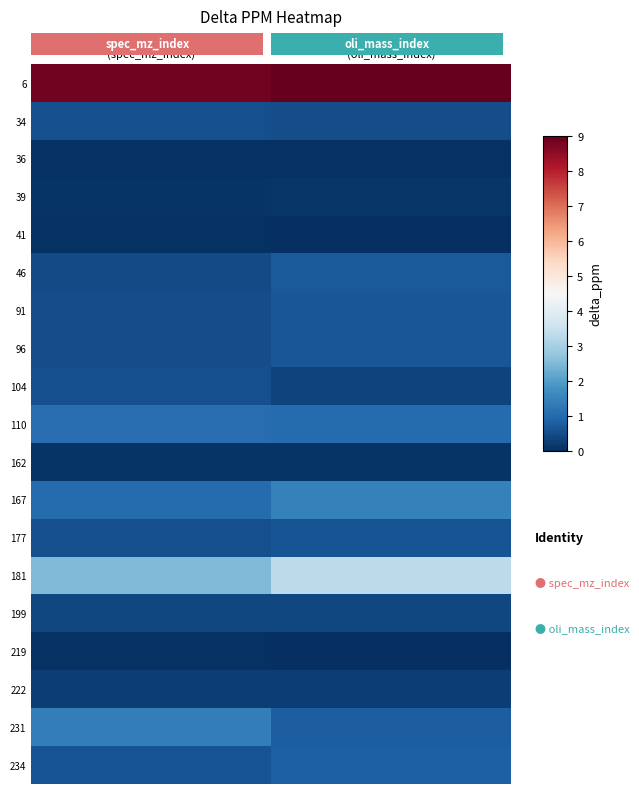

Reading left to right, list all the values displayed in this chart.

6: Group A
(spec_mz_index)=8.8	Group B
(oli_mass_index)=11.3
34: Group A
(spec_mz_index)=0.5	Group B
(oli_mass_index)=0.5
36: Group A
(spec_mz_index)=0.0	Group B
(oli_mass_index)=0.1
39: Group A
(spec_mz_index)=0.1	Group B
(oli_mass_index)=0.1
41: Group A
(spec_mz_index)=0.1	Group B
(oli_mass_index)=0.0
46: Group A
(spec_mz_index)=0.5	Group B
(oli_mass_index)=0.7
91: Group A
(spec_mz_index)=0.5	Group B
(oli_mass_index)=0.6
96: Group A
(spec_mz_index)=0.5	Group B
(oli_mass_index)=0.6
104: Group A
(spec_mz_index)=0.5	Group B
(oli_mass_index)=0.3
110: Group A
(spec_mz_index)=1.1	Group B
(oli_mass_index)=1.0
162: Group A
(spec_mz_index)=0.1	Group B
(oli_mass_index)=0.1
167: Group A
(spec_mz_index)=1.0	Group B
(oli_mass_index)=1.5
177: Group A
(spec_mz_index)=0.5	Group B
(oli_mass_index)=0.6
181: Group A
(spec_mz_index)=2.5	Group B
(oli_mass_index)=3.3
199: Group A
(spec_mz_index)=0.4	Group B
(oli_mass_index)=0.4
219: Group A
(spec_mz_index)=0.0	Group B
(oli_mass_index)=0.0
222: Group A
(spec_mz_index)=0.2	Group B
(oli_mass_index)=0.3
231: Group A
(spec_mz_index)=1.4	Group B
(oli_mass_index)=0.8
234: Group A
(spec_mz_index)=0.6	Group B
(oli_mass_index)=0.8